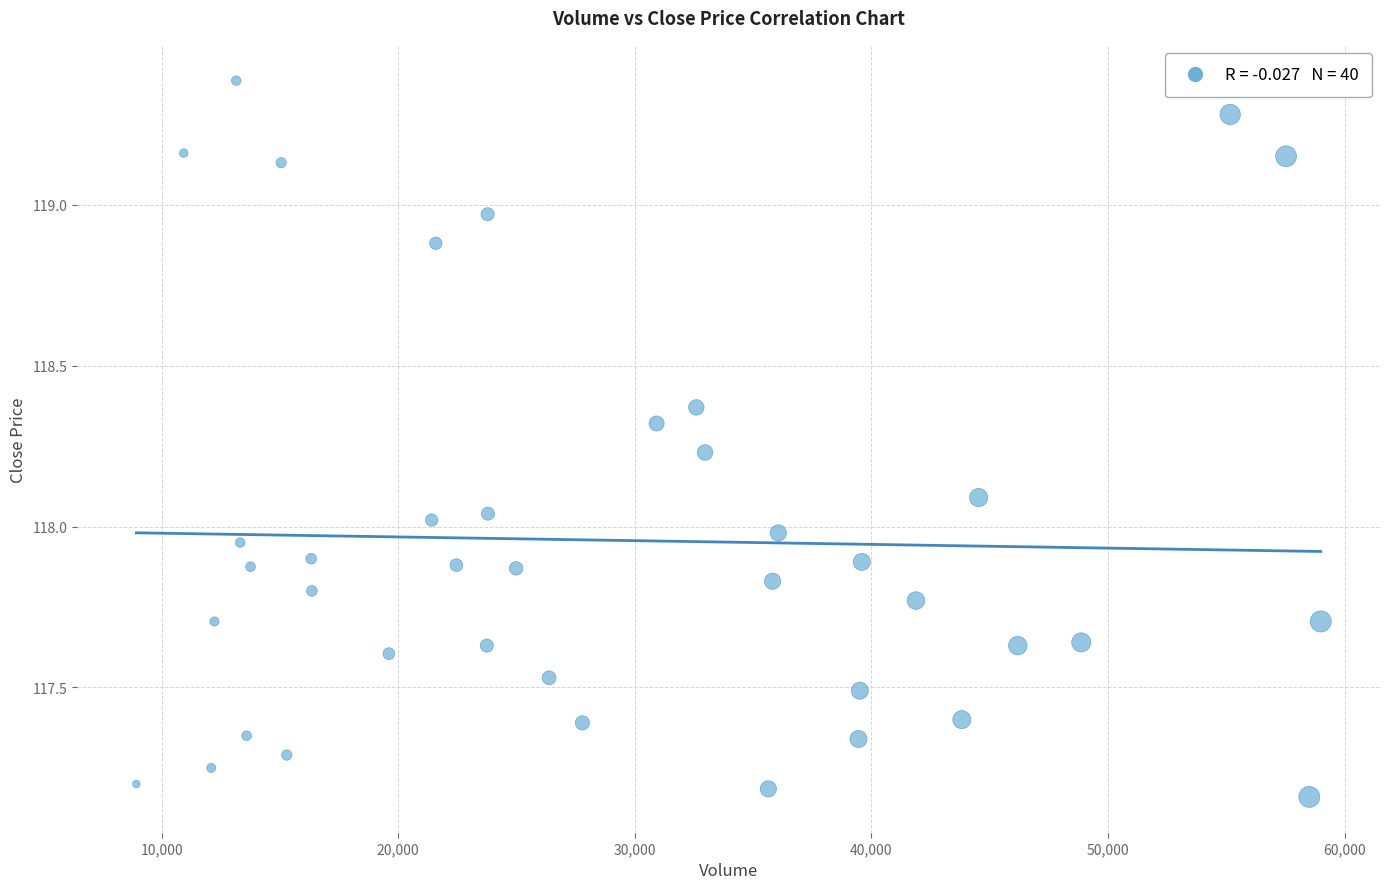

What is the range of X values (max minus min)?

50052.0